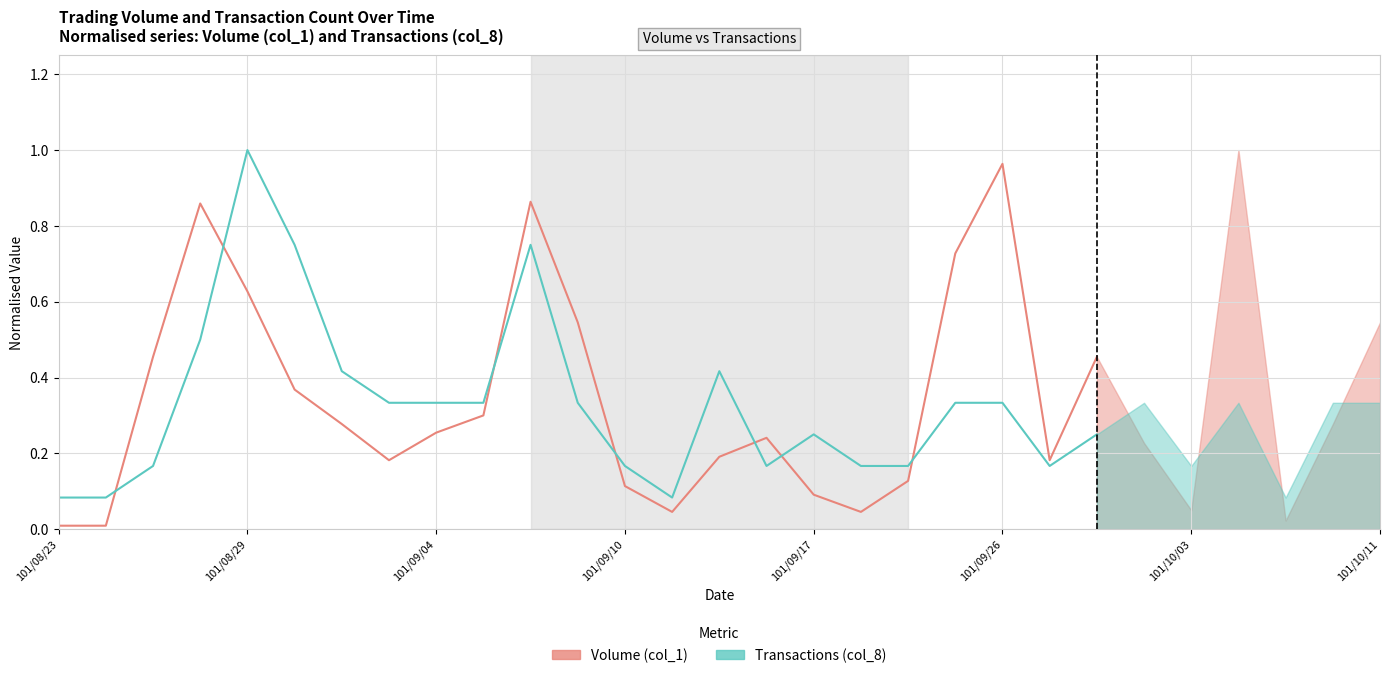

What is the difference between the second highest and second lowest values in the Volume (col_1) series?

0.9